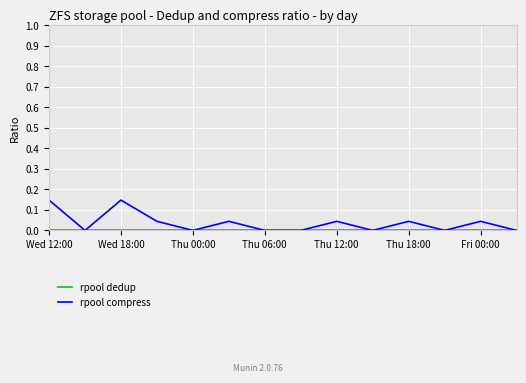

True or false: rpool compress has a value of 0.0 at Thu 06:00.

True